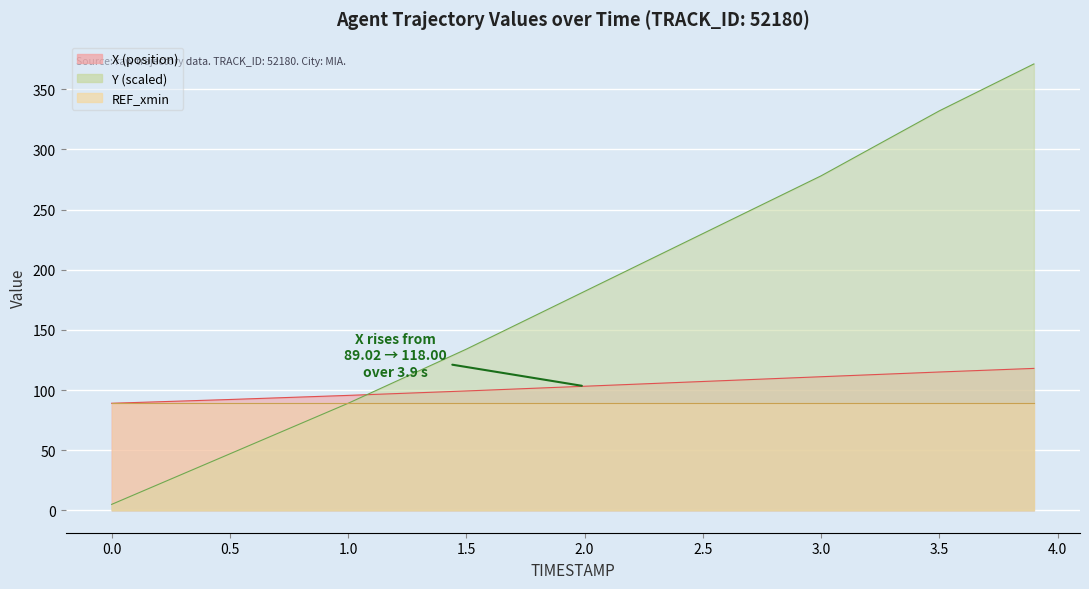

Reading left to right, what are all the values shown in this chart?

X: 0.0=89.0	0.5=92.2	1.0=95.6	1.5=99.3	2.0=103.2	2.5=107.1	3.0=111.1	3.5=115.0	3.9=118.0
Y: 0.0=5.0	0.5=47.0	1.0=89.0	1.5=134.0	2.0=182.0	2.5=230.0	3.0=278.0	3.5=332.0	3.9=371.0